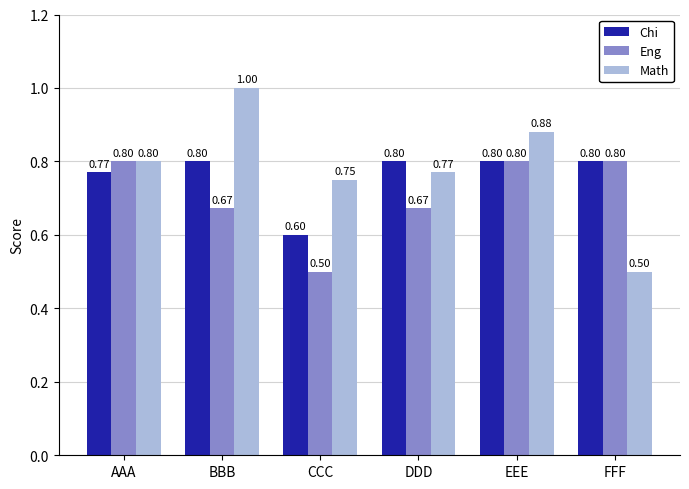

Are the bars horizontal?

No